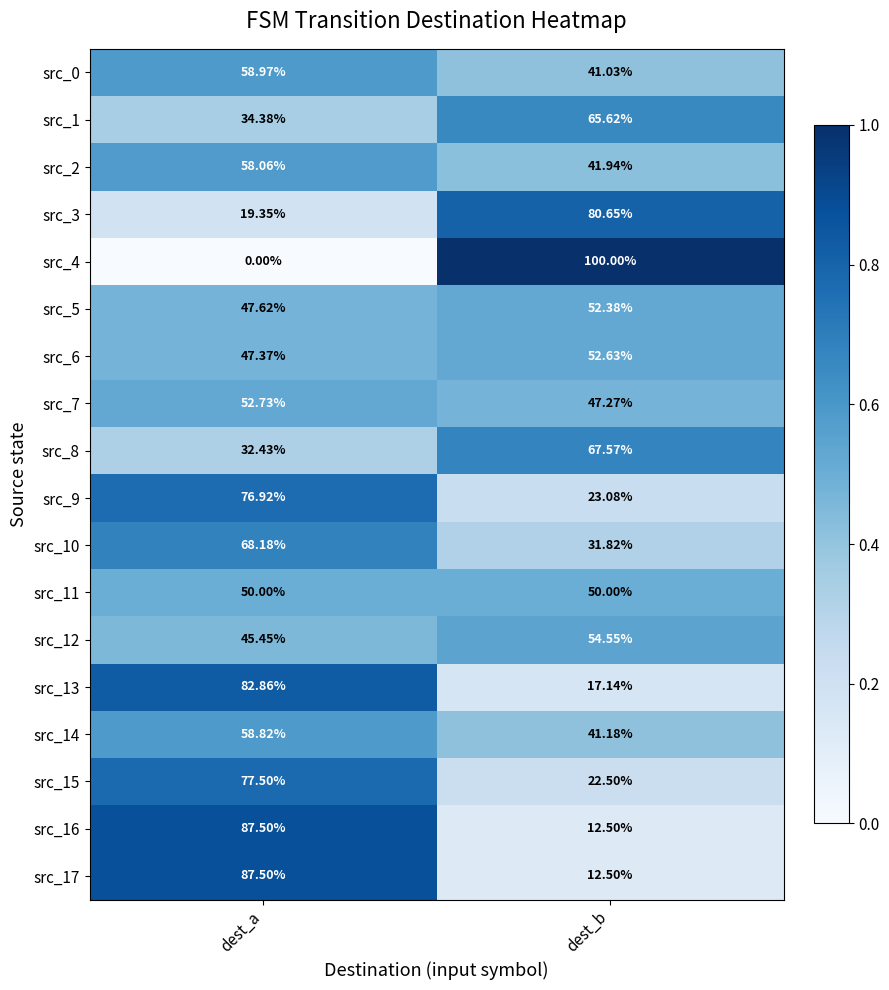

At which label does src_5 reach its minimum?

dest_a